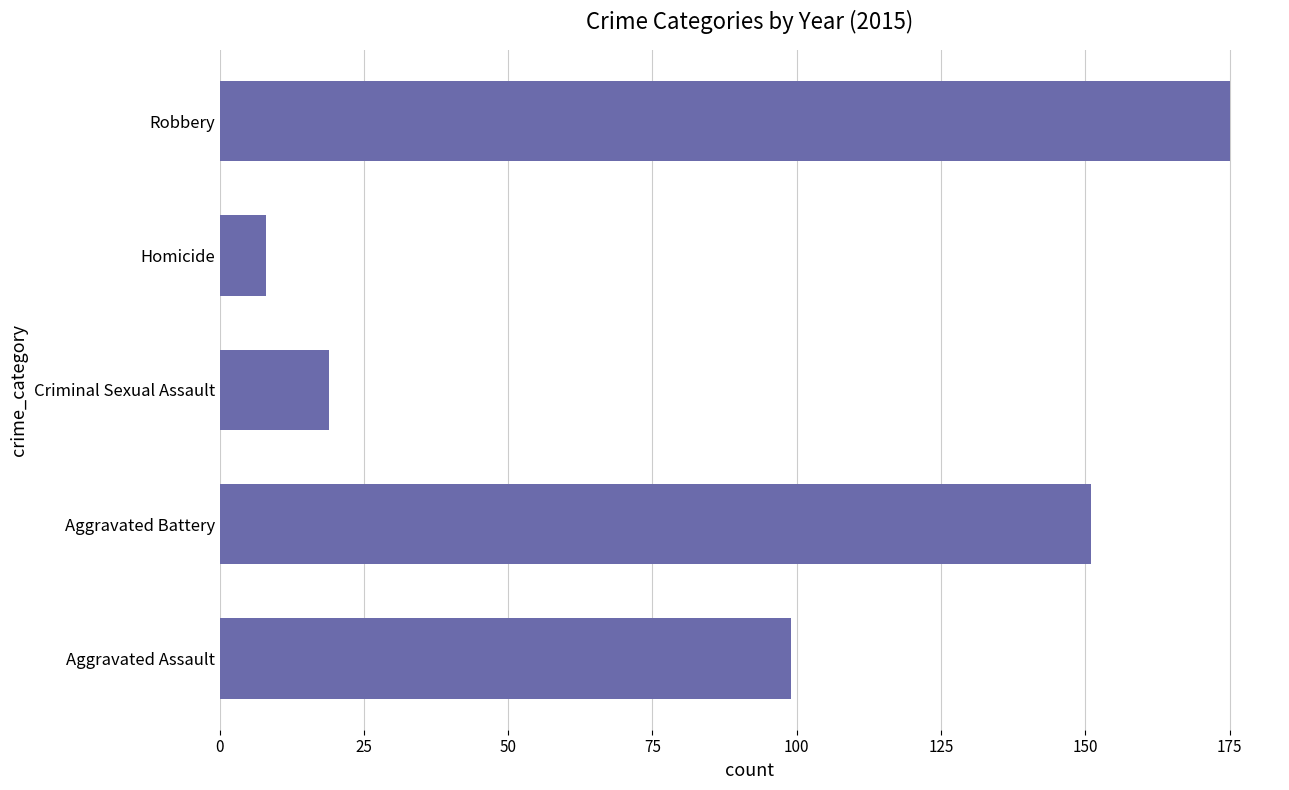

Does the chart contain stacked bars?

No